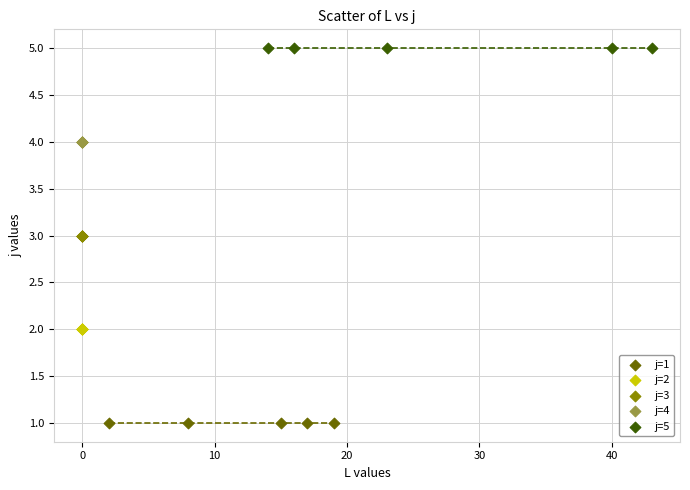

What are all the series names shown in the legend?

j=1, j=2, j=3, j=4, j=5